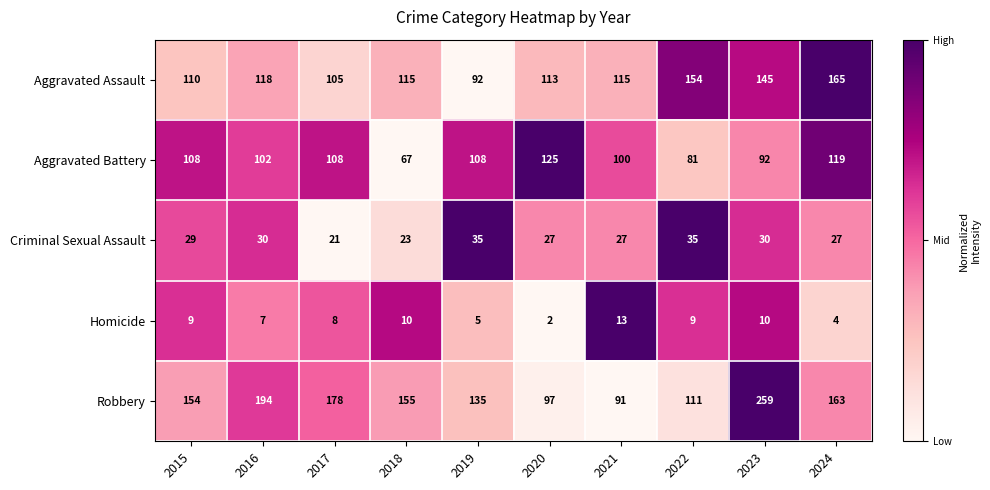

Which series has the largest total across all categories?

Robbery